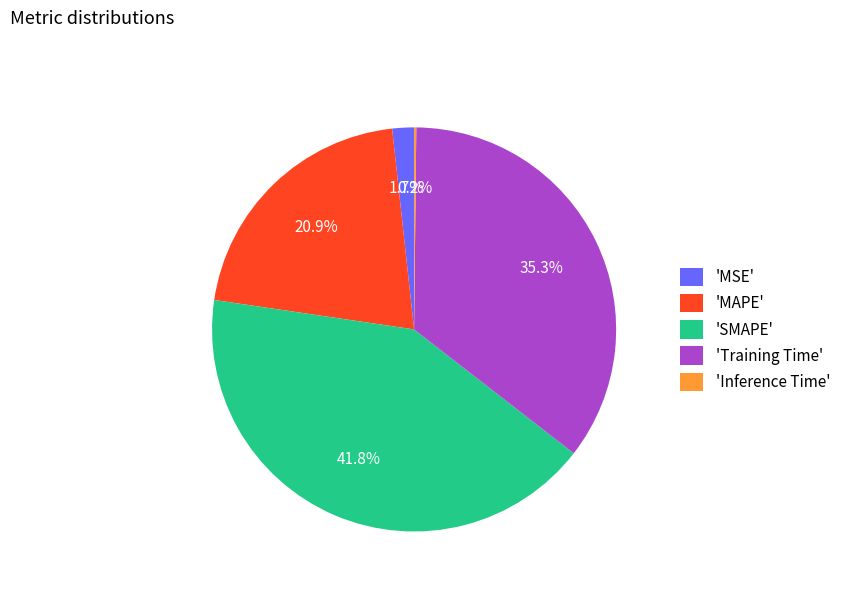

What is the ratio of the value at 'SMAPE' to the value at 'Training Time'?

1.2